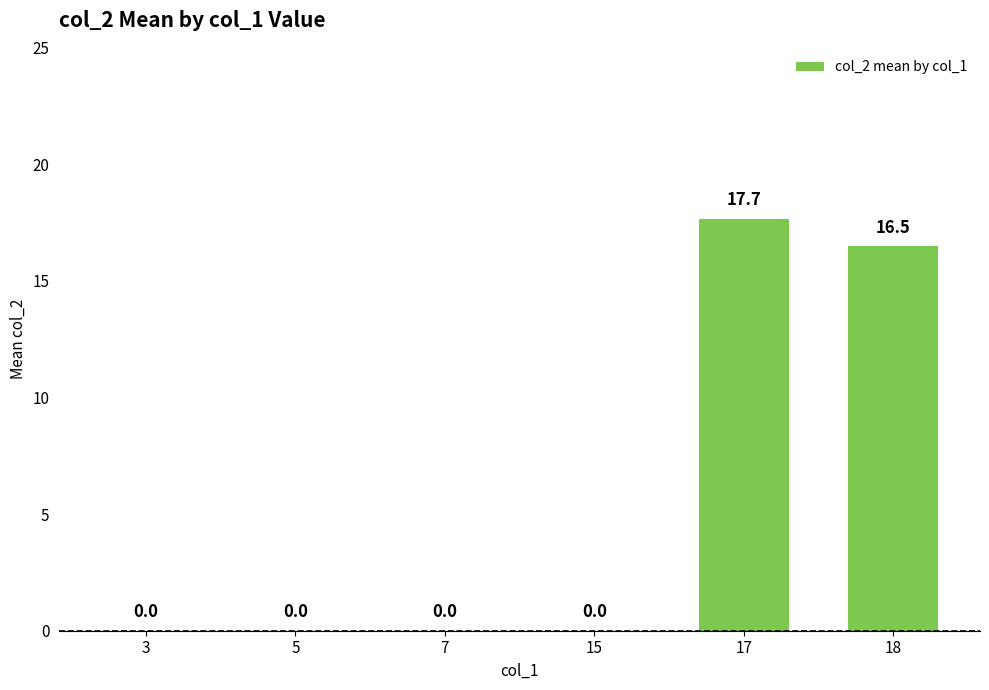

Count the number of data series in this chart.

1